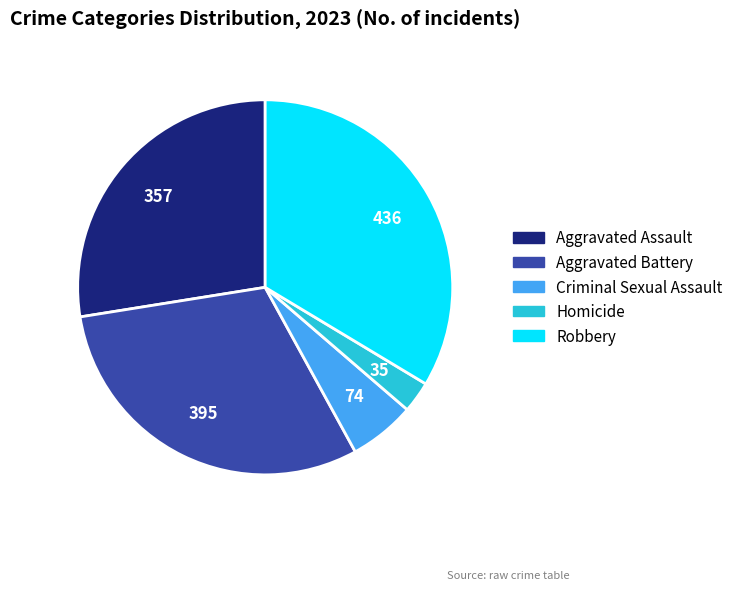

The Aggravated Battery slice represents 39% of the pie. True or false?

False